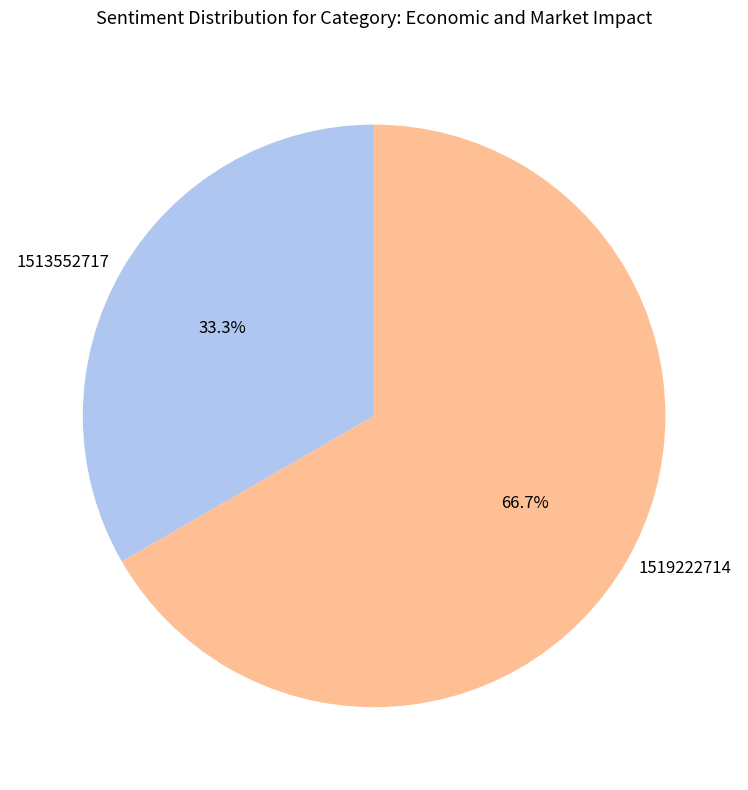

Which slice represents more than half of the pie?

1519222714